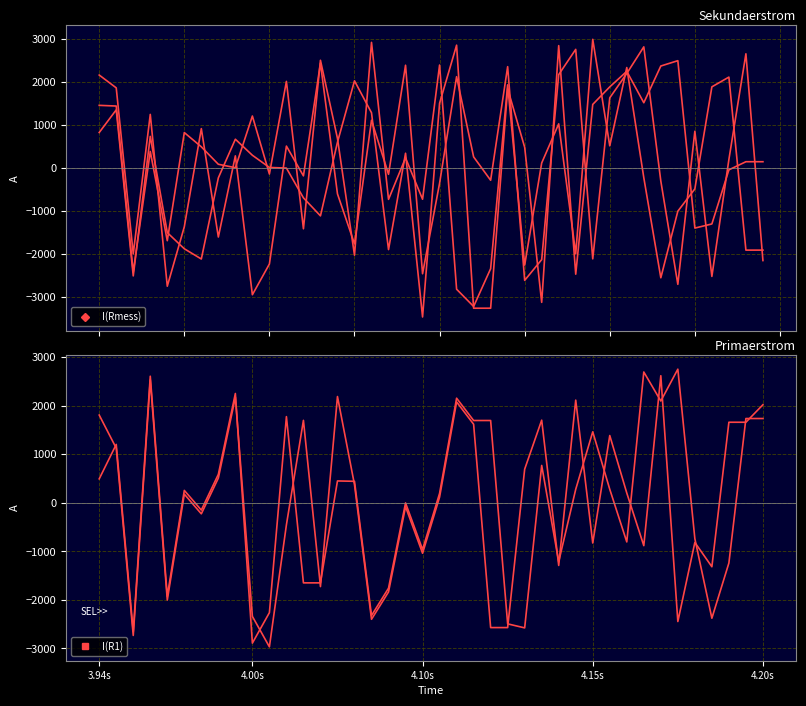

How many positive values does the Run 6 series have?

22